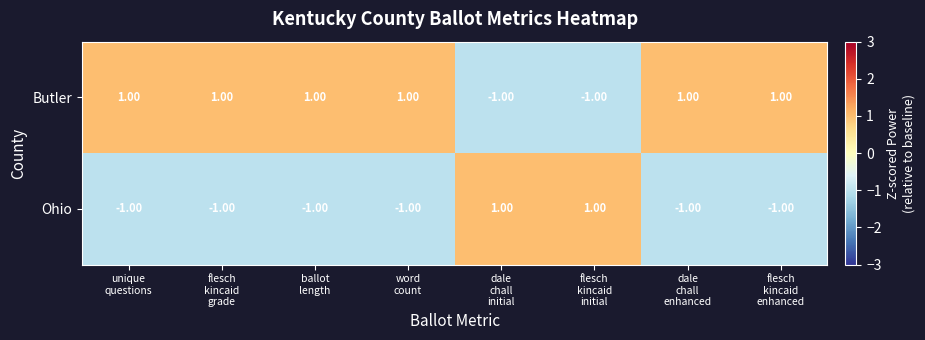

What is the sum of all Ohio values?

-4